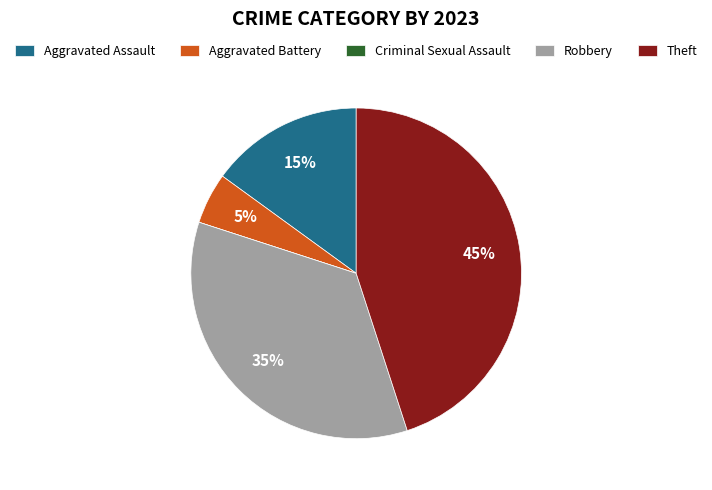

To the nearest percent, what is the combined percentage of Aggravated Battery and Robbery?

40%